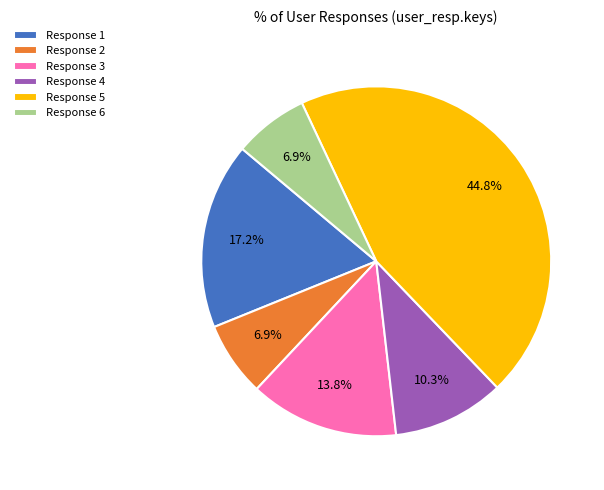

Which slice is the largest?

Response 5